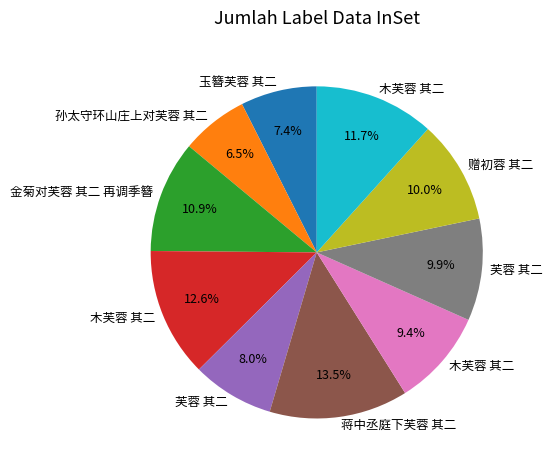

Count the number of slices in the pie.

10